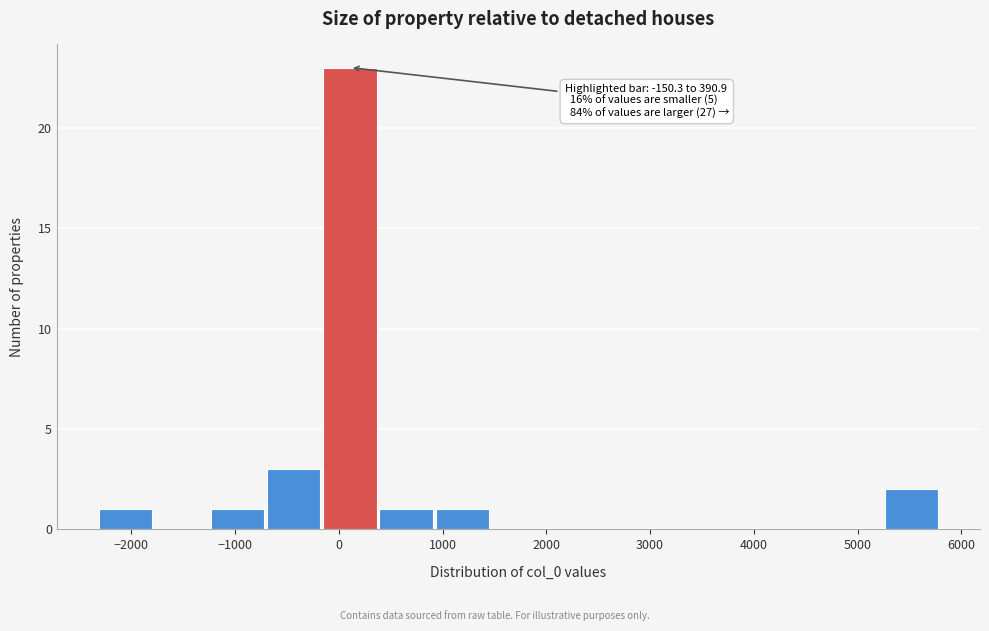

Which range on the x-axis has the tallest bar?

-200 to 400